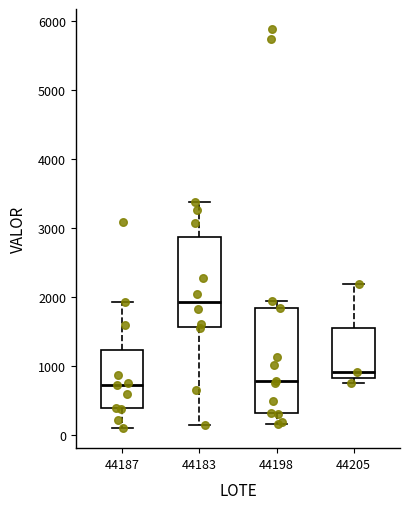

Which box's median line is the highest?

44183